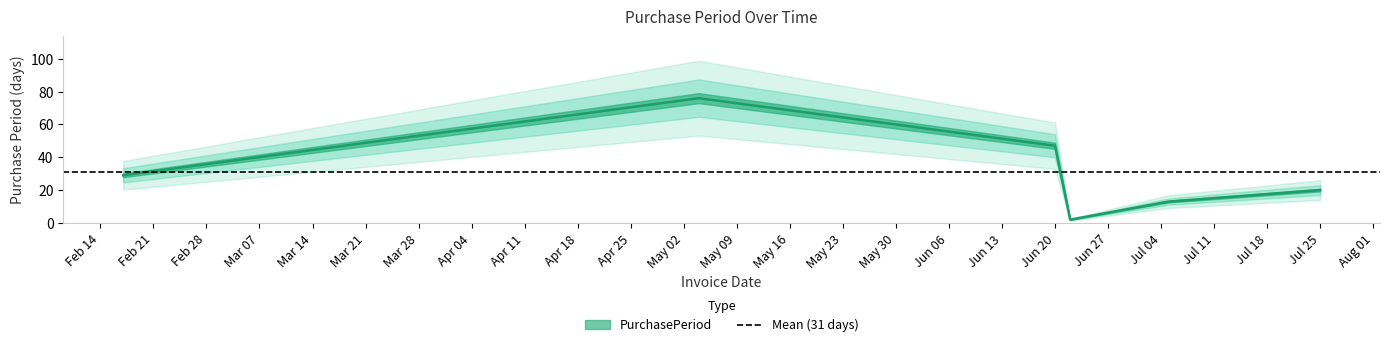

How many distinct data groups are displayed?

1